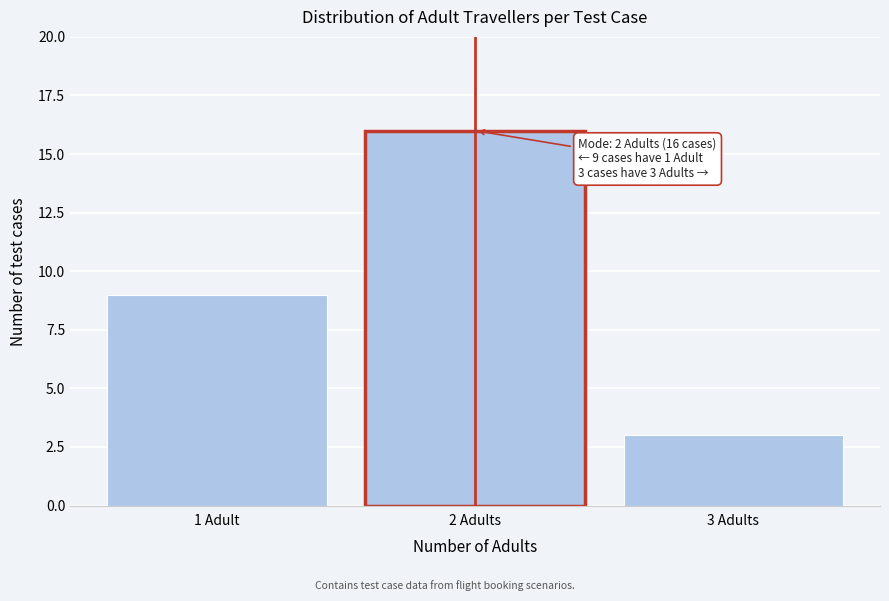

Reading left to right, what are all the values shown in this chart?

1 Adult=9	2 Adults=16	3 Adults=3